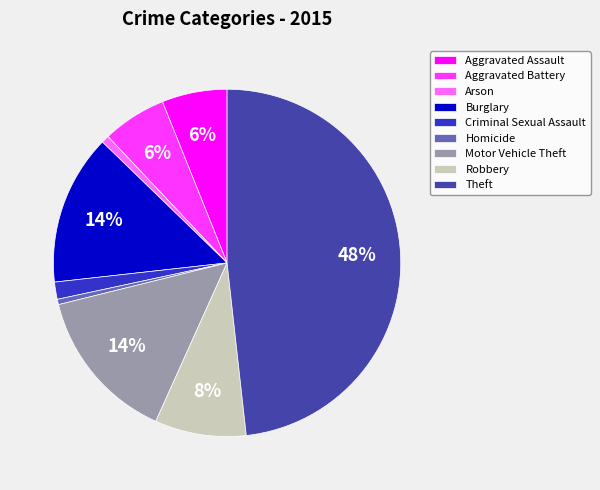

Between Burglary and Homicide, which is larger?

Burglary